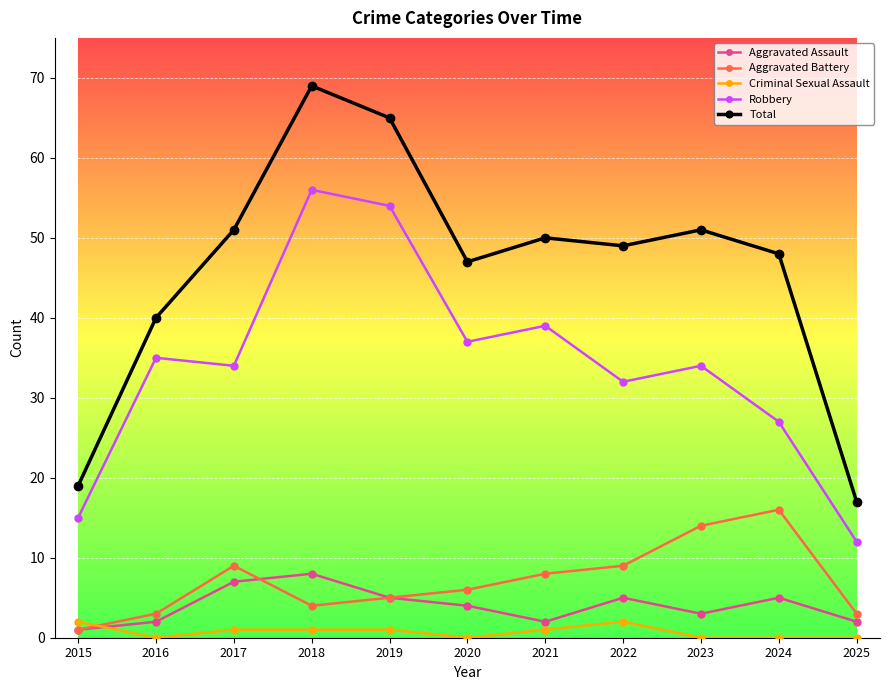

True or false: Aggravated Assault has a value of 7 at 2020.

False